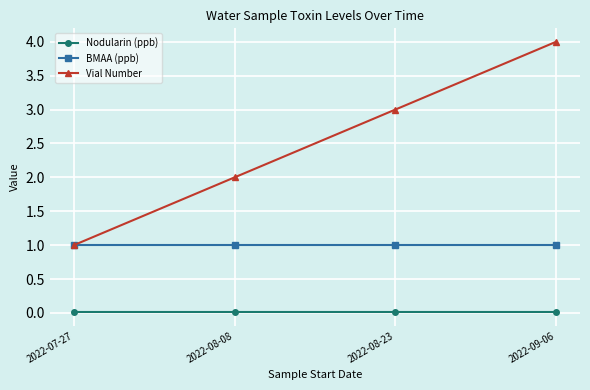

How many categories are shown in the chart?

4